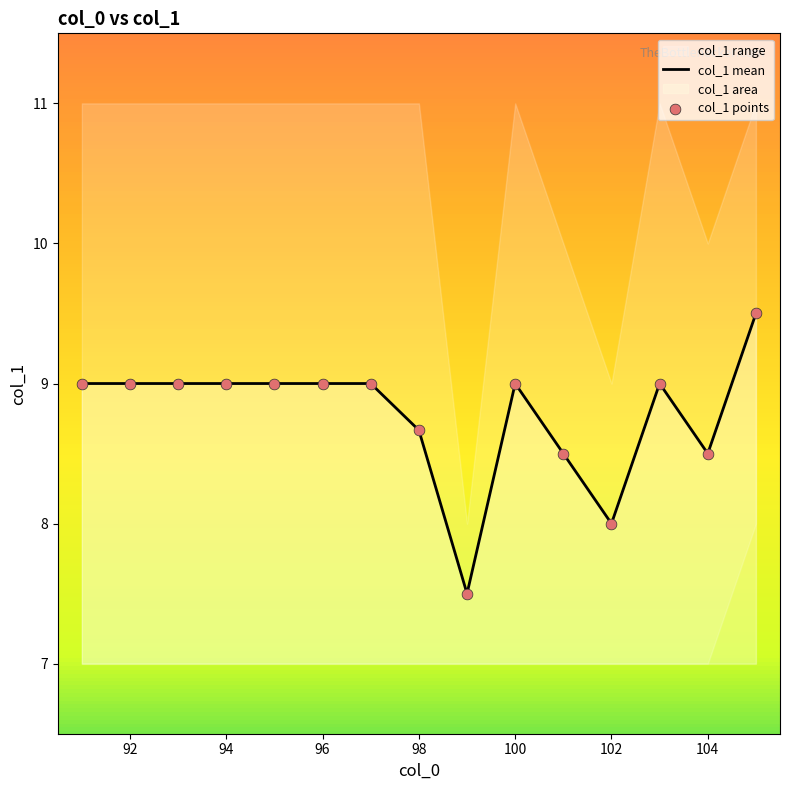

The value of col_1 mean at 92 is 1.8. True or false?

False